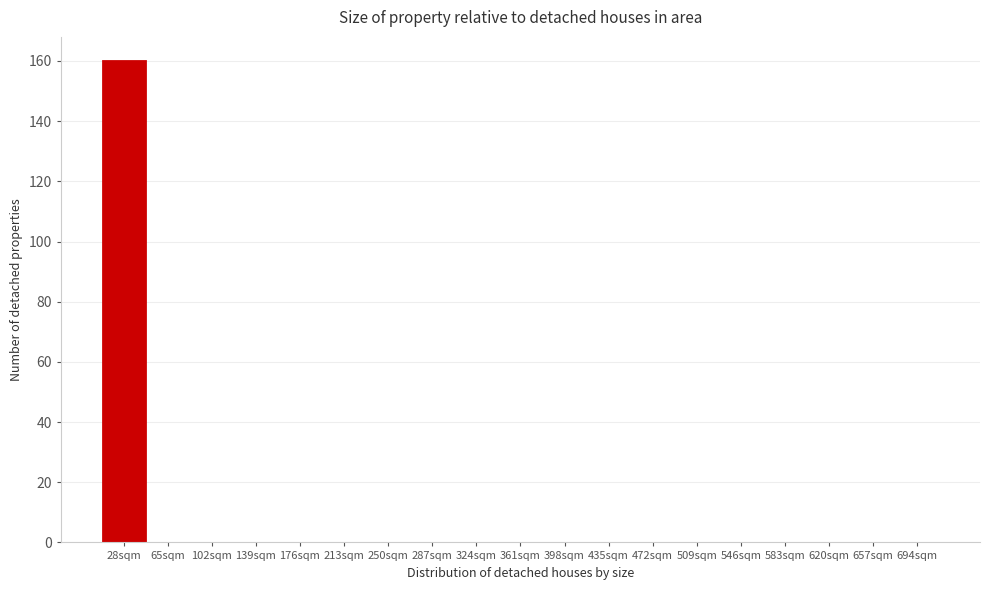

Reading left to right, extract all data points from this chart.

28sqm=160	65sqm=0	102sqm=0	139sqm=0	176sqm=0	213sqm=0	250sqm=0	287sqm=0	324sqm=0	361sqm=0	398sqm=0	435sqm=0	472sqm=0	509sqm=0	546sqm=0	583sqm=0	620sqm=0	657sqm=0	694sqm=0